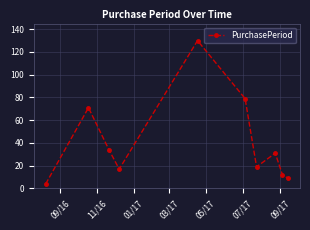

True or false: the data has more than 0 interior local peaks.

True